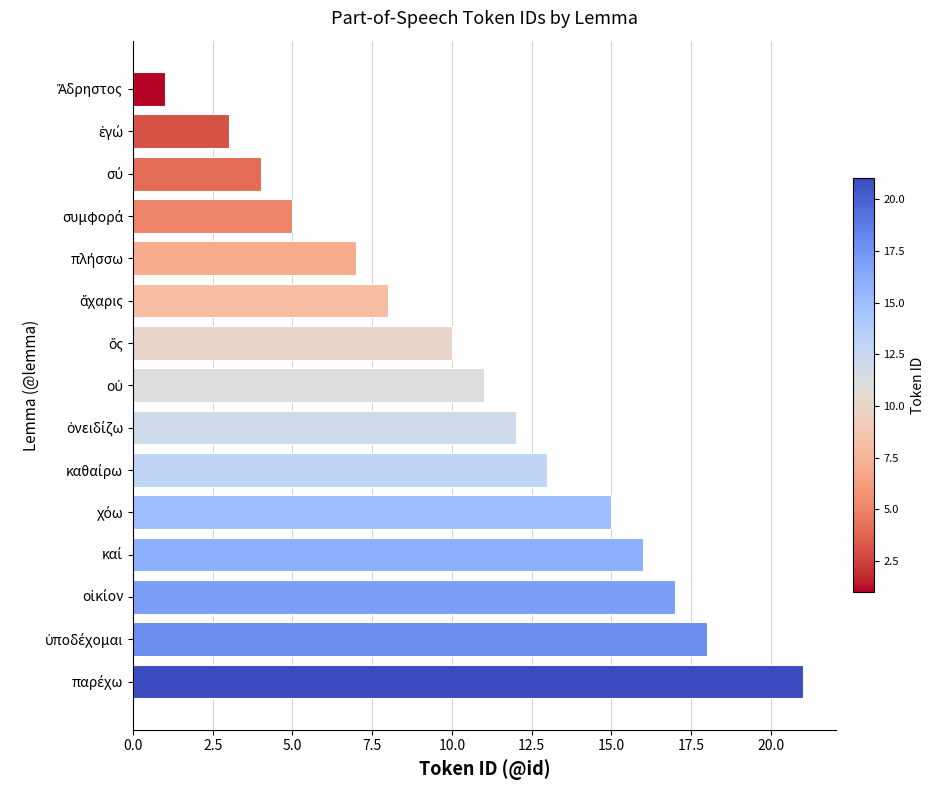

What is the minimum value shown in the chart?

1